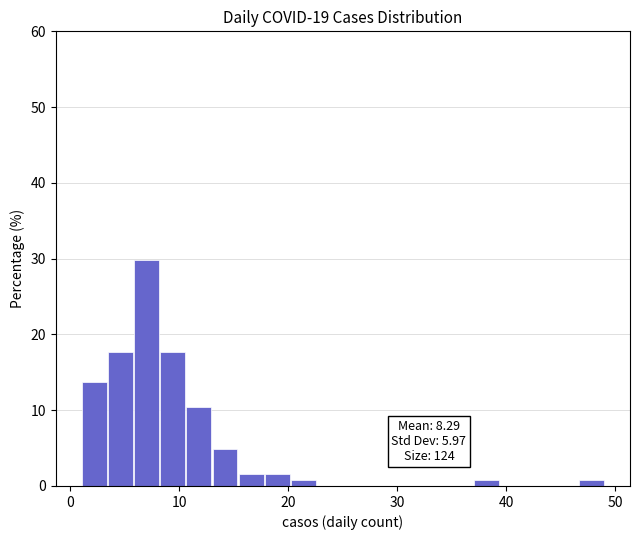

Read against the x-axis, roughly where is the centre of the tallest bar?

7